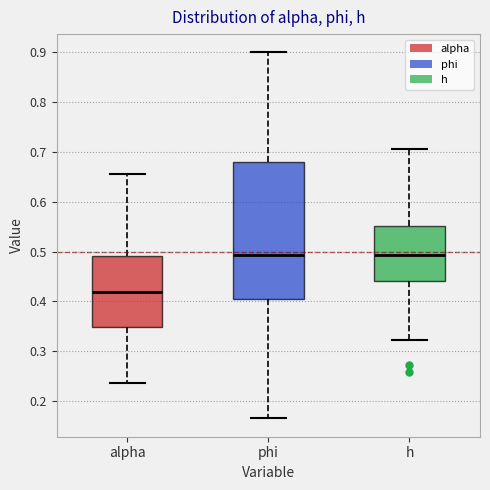

Which box is the tallest, from its lower edge to its upper edge?

phi